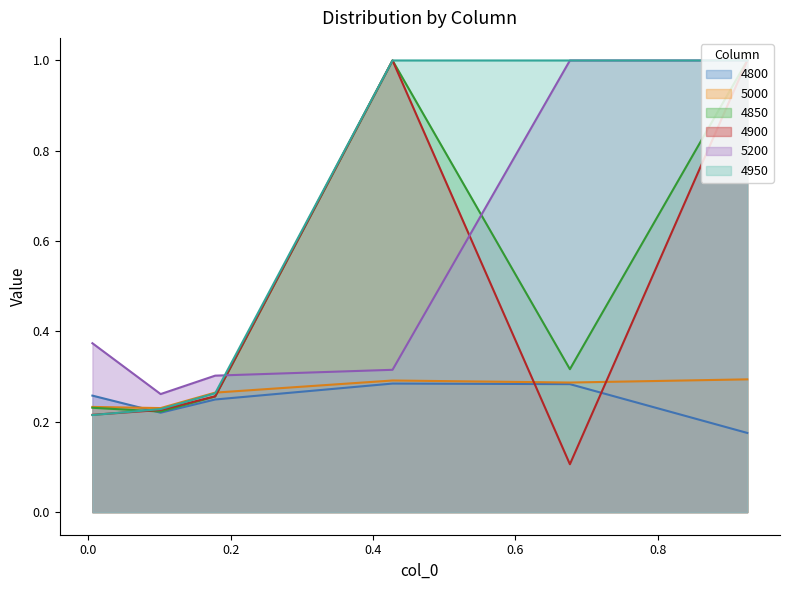

At how many categories does at least one series exceed 0?

6